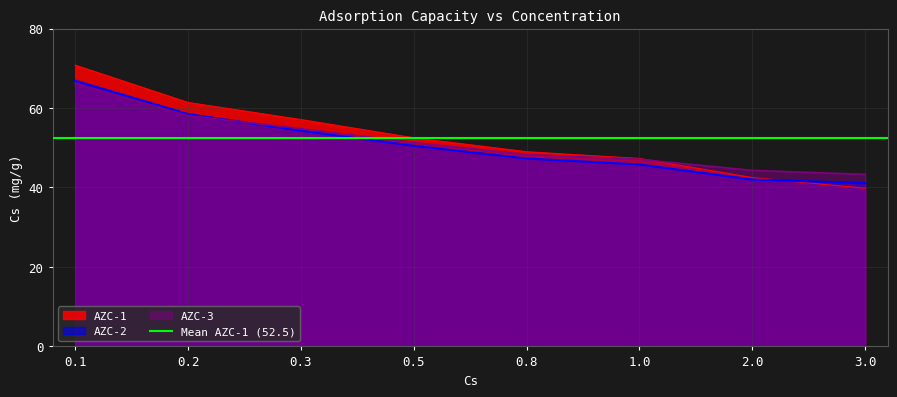

Reading right to left, extract all data points from this chart.

AZC-1: 3.0=39.8	2.0=42.5	1.0=47.3	0.8=49.0	0.5=52.5	0.3=57.1	0.2=61.4	0.1=70.8
AZC-2: 3.0=41.1	2.0=42.0	1.0=45.8	0.8=47.3	0.5=50.5	0.3=54.3	0.2=58.5	0.1=66.9
AZC-3: 3.0=43.3	2.0=44.3	1.0=47.1	0.8=48.3	0.5=51.3	0.3=54.8	0.2=58.1	0.1=66.1